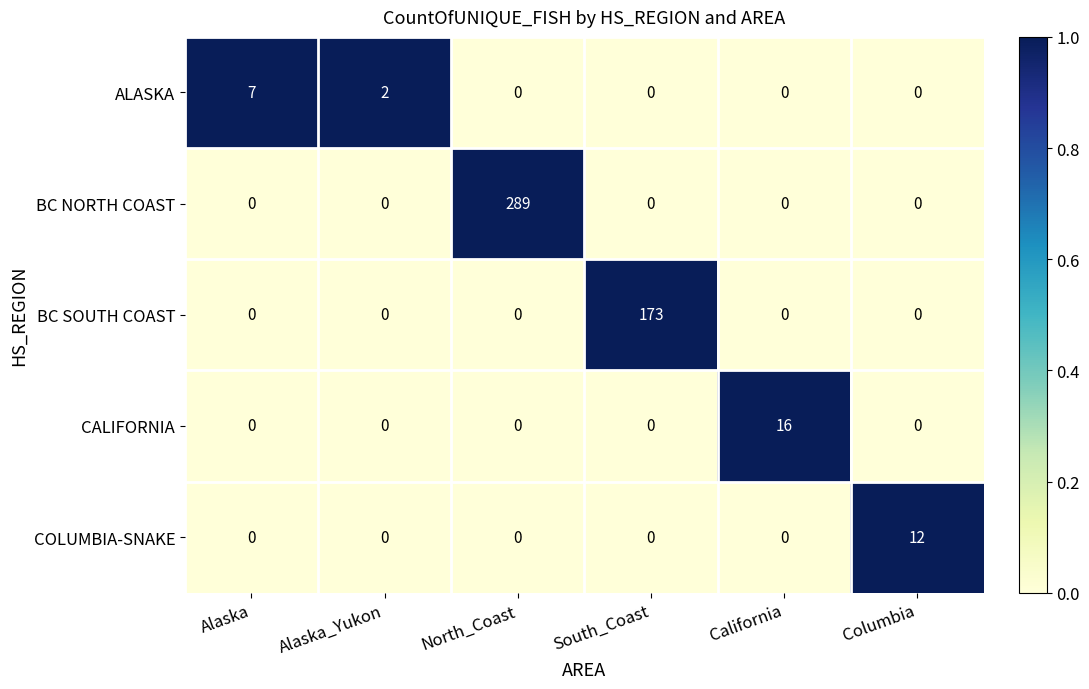

Reading left to right, extract all data points from this chart.

ALASKA: Alaska=7	Alaska_Yukon=2	North_Coast=0	South_Coast=0	California=0	Columbia=0
BC NORTH COAST: Alaska=0	Alaska_Yukon=0	North_Coast=289	South_Coast=0	California=0	Columbia=0
BC SOUTH COAST: Alaska=0	Alaska_Yukon=0	North_Coast=0	South_Coast=173	California=0	Columbia=0
CALIFORNIA: Alaska=0	Alaska_Yukon=0	North_Coast=0	South_Coast=0	California=16	Columbia=0
COLUMBIA-SNAKE: Alaska=0	Alaska_Yukon=0	North_Coast=0	South_Coast=0	California=0	Columbia=12